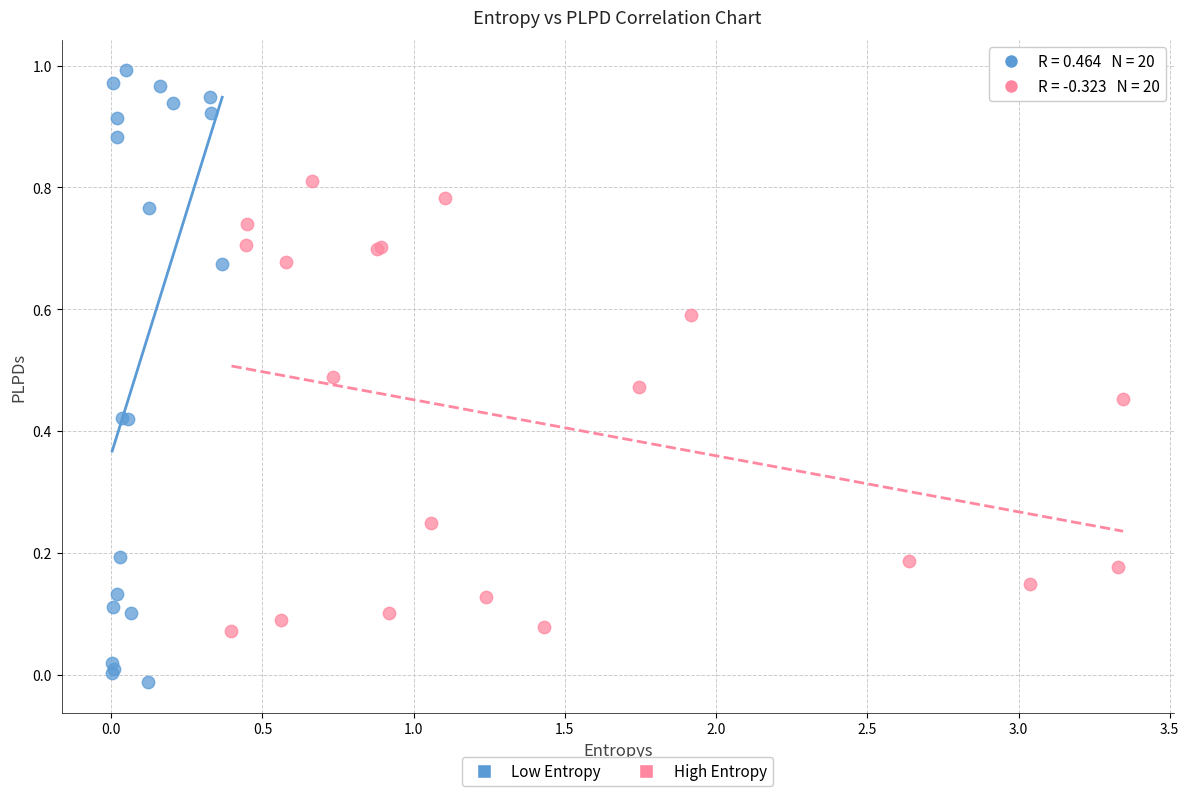

What are all the series names shown in the legend?

Low Entropy, High Entropy